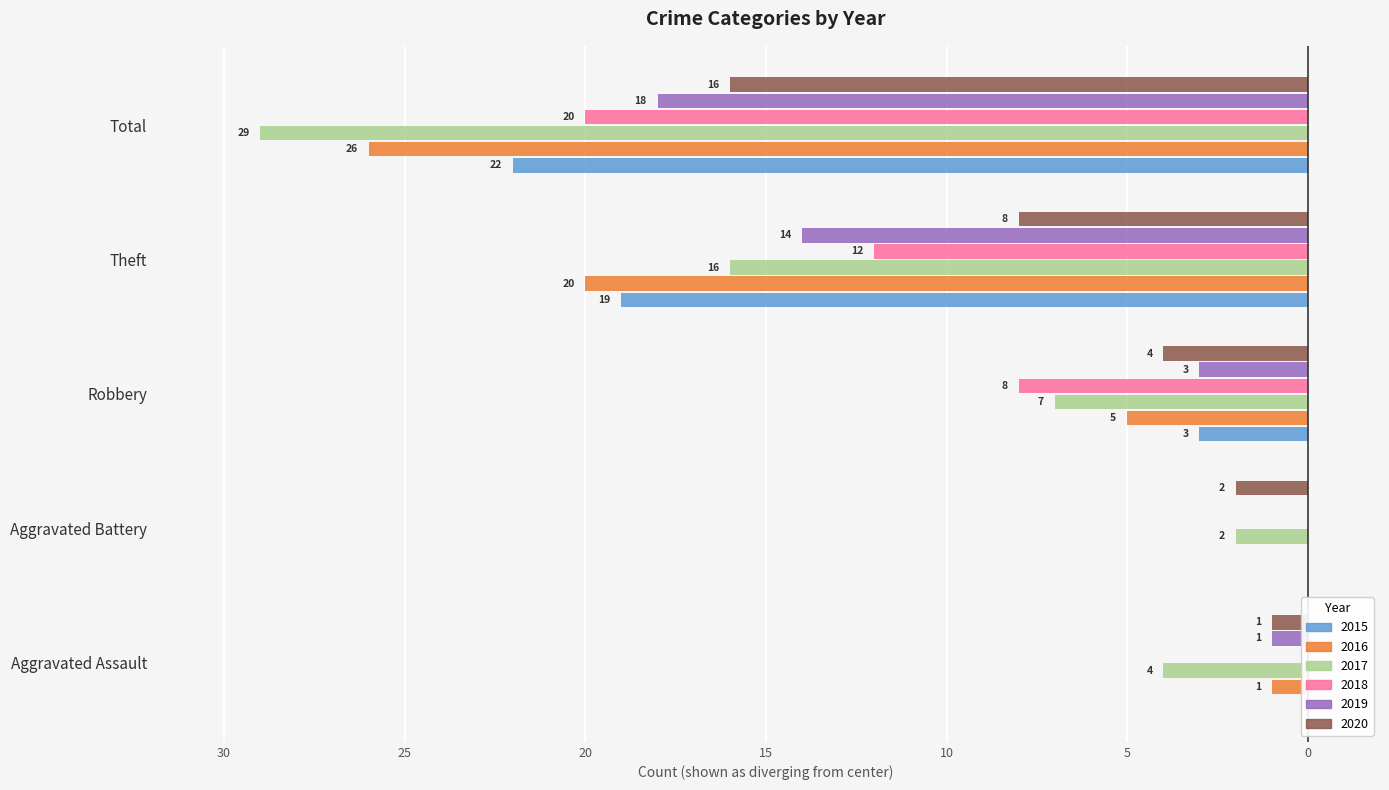

The value of 2020 at Aggravated Battery is -2. True or false?

True